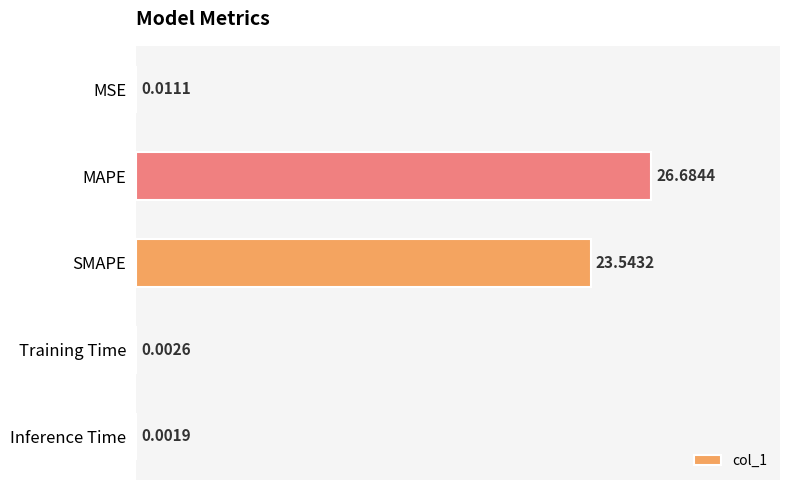

Which has a higher value, SMAPE or Inference Time?

SMAPE